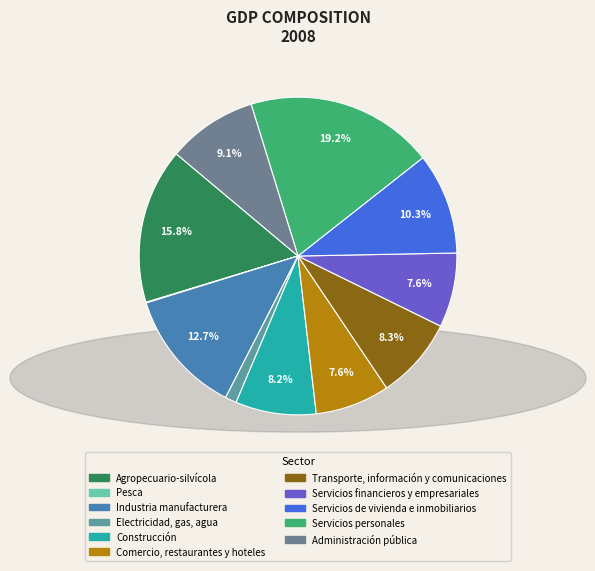

What percentage is the Servicios de vivienda e inmobiliarios slice, to the nearest percent?

10%